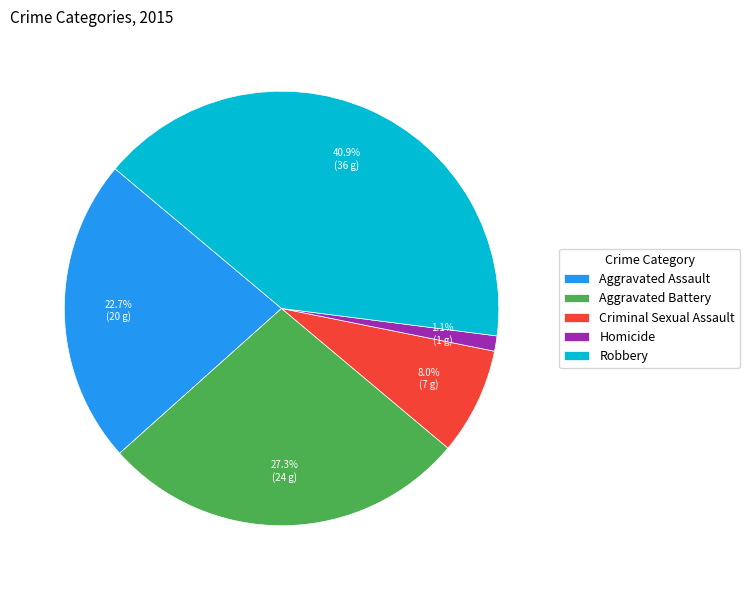

To the nearest percent, what is the combined percentage of Homicide and Criminal Sexual Assault?

9%